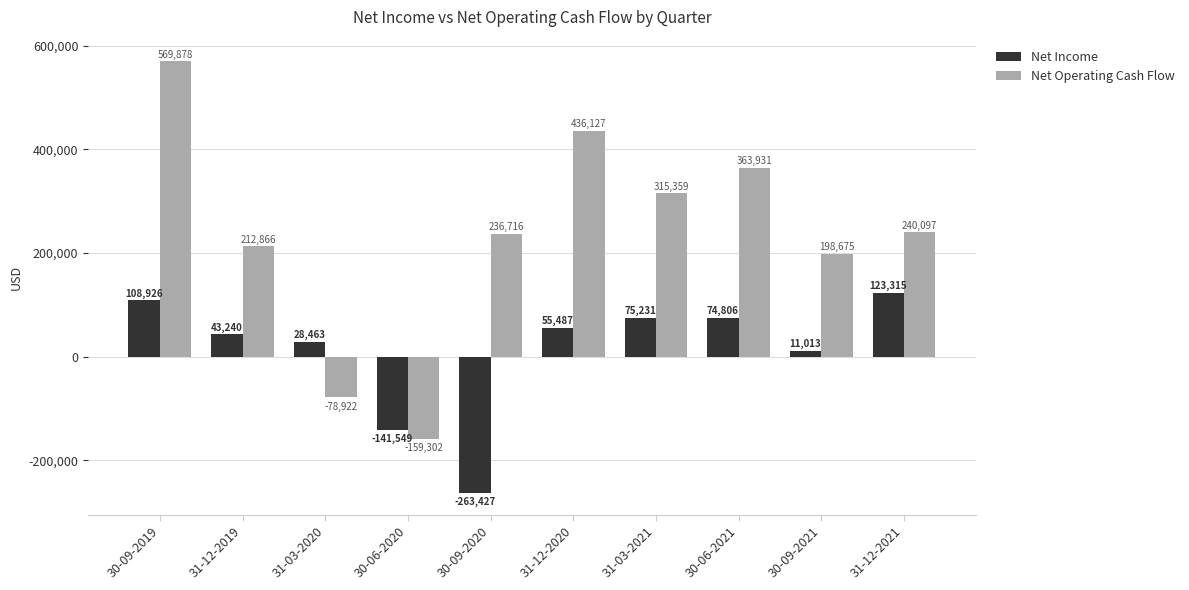

What is the difference between the second highest and minimum values in the Net Income series?

372353